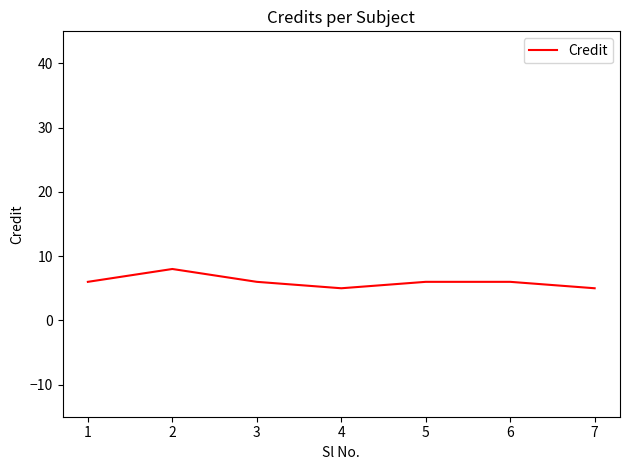

At which category does the data reach its first local peak?

2